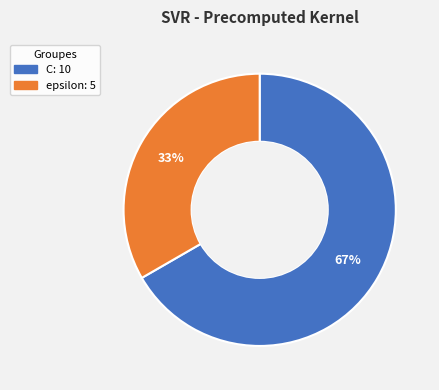

Does epsilon represent more than half of the total?

No